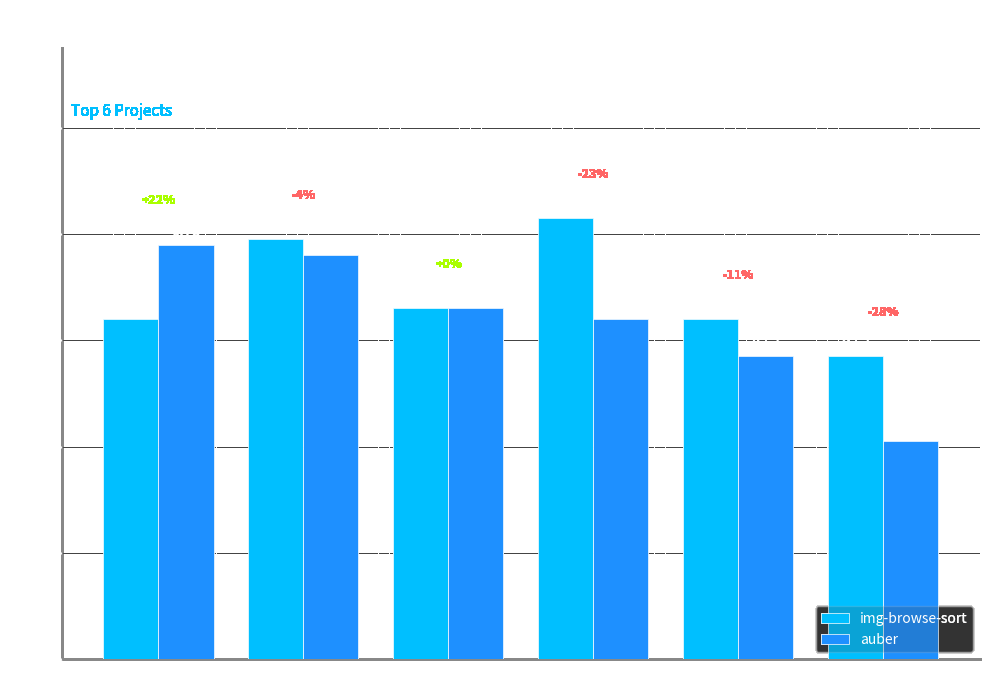

Which series has the largest range (max minus min)?

auber